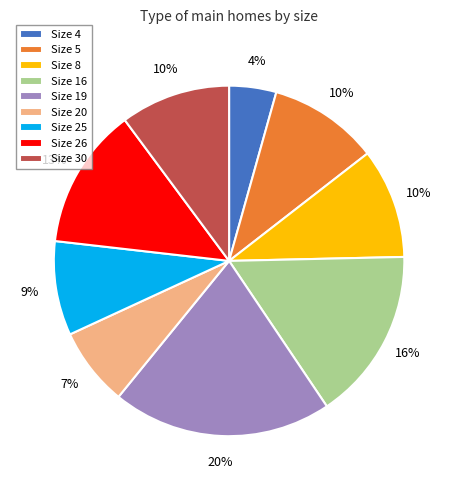

Is there any slice that represents more than half of the pie?

No